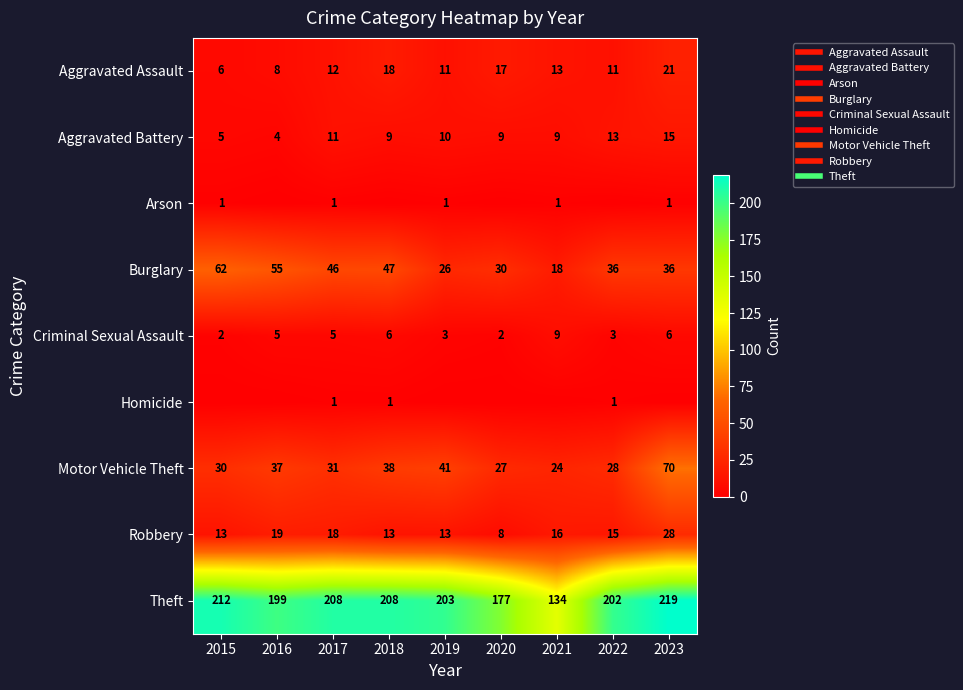

What value does the Aggravated Assault series have at 2015, to the nearest 5?

5